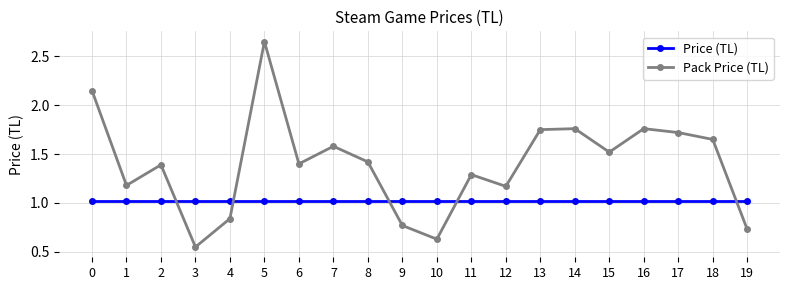

What is the spread (max minus min) of values at 10?

0.4